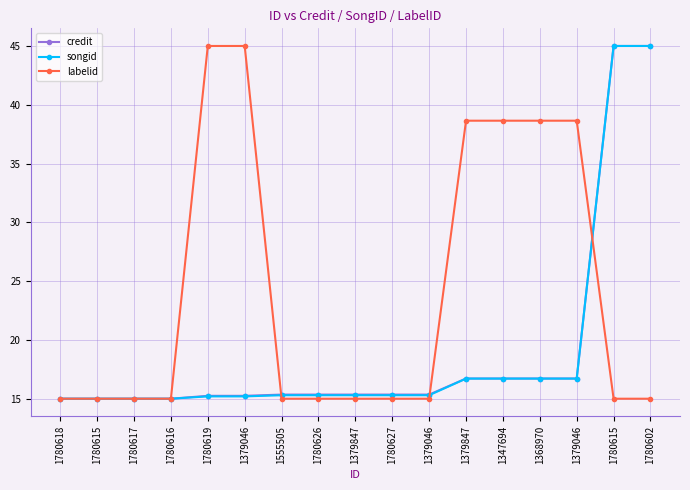

Is this an area chart (filled region under the line)?

No